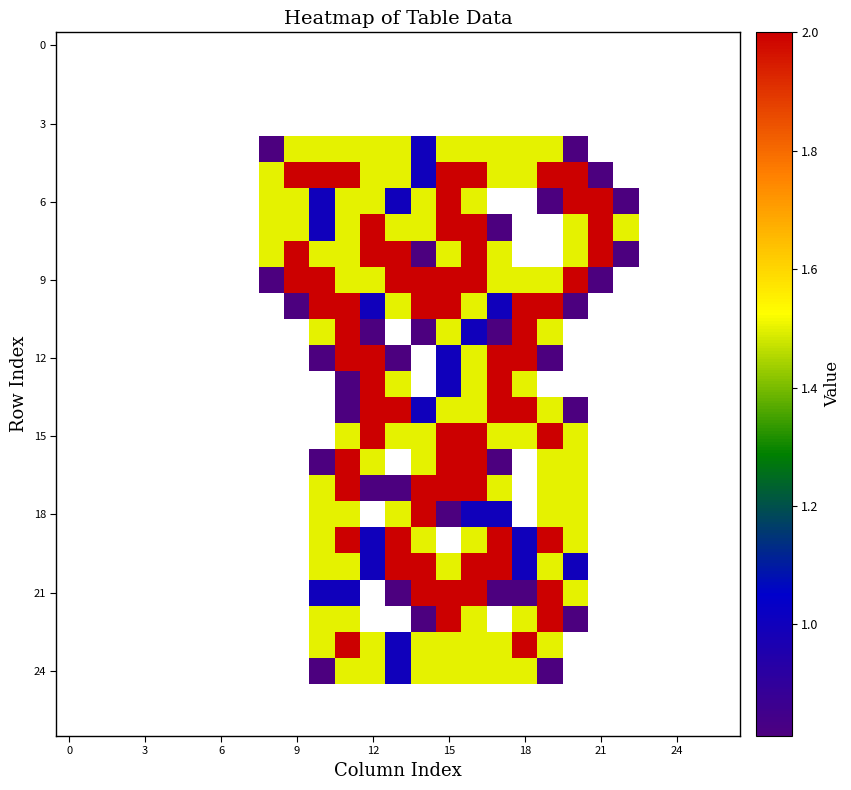

At which category is the sum across all series the highest?

16